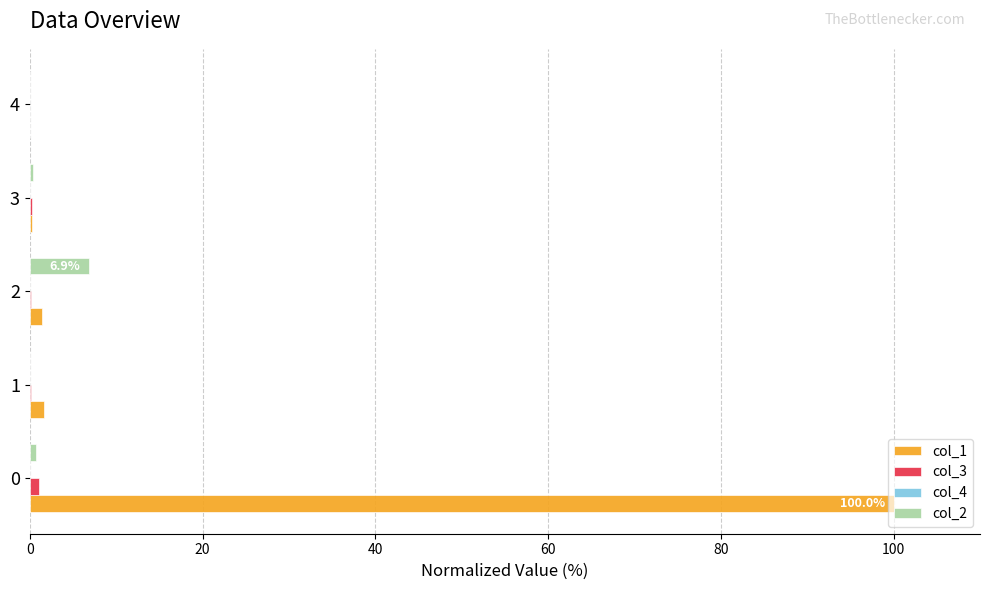

Is it true that col_2 equals 0.0 at 4?

True